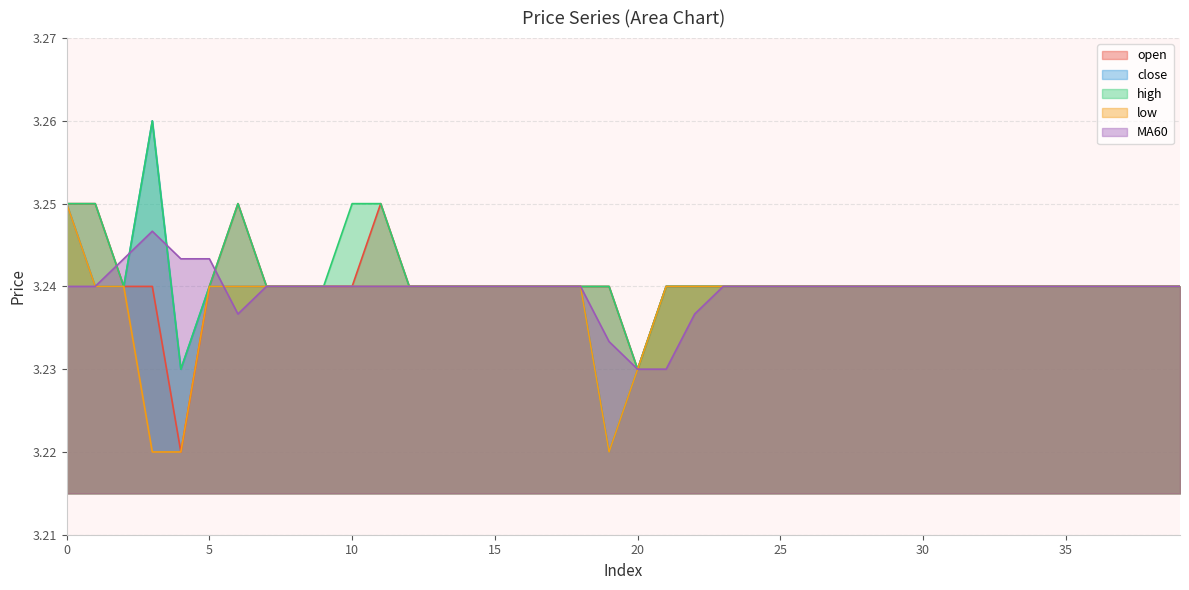

Is the value of high at 1 greater than the value of low at 17?

Yes